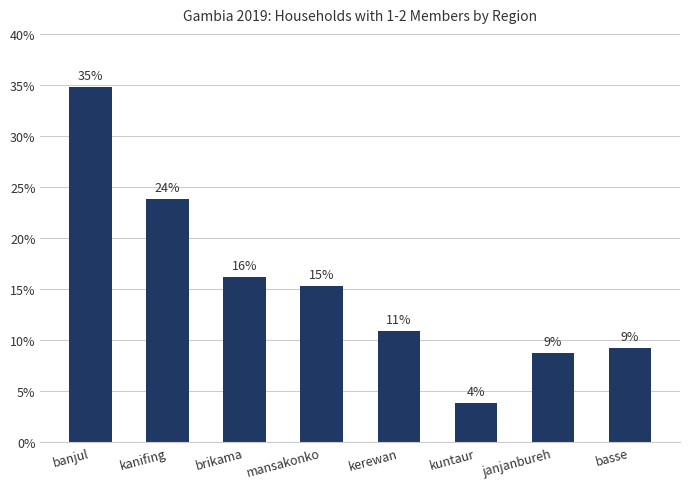

How many bars are there in total?

8